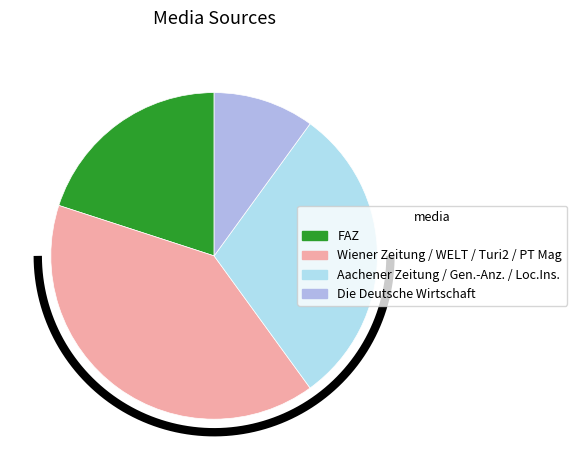

Does Wiener Zeitung represent more than half of the total?

No